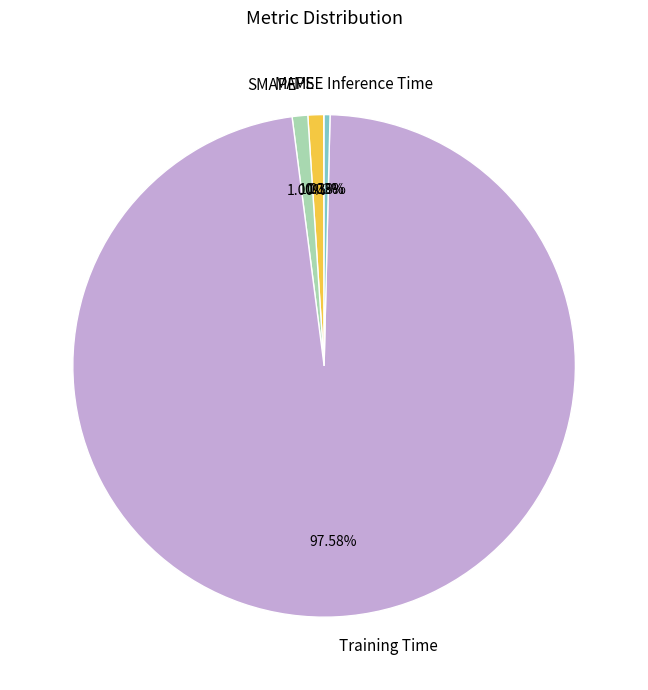

Which slice is the largest?

Training Time